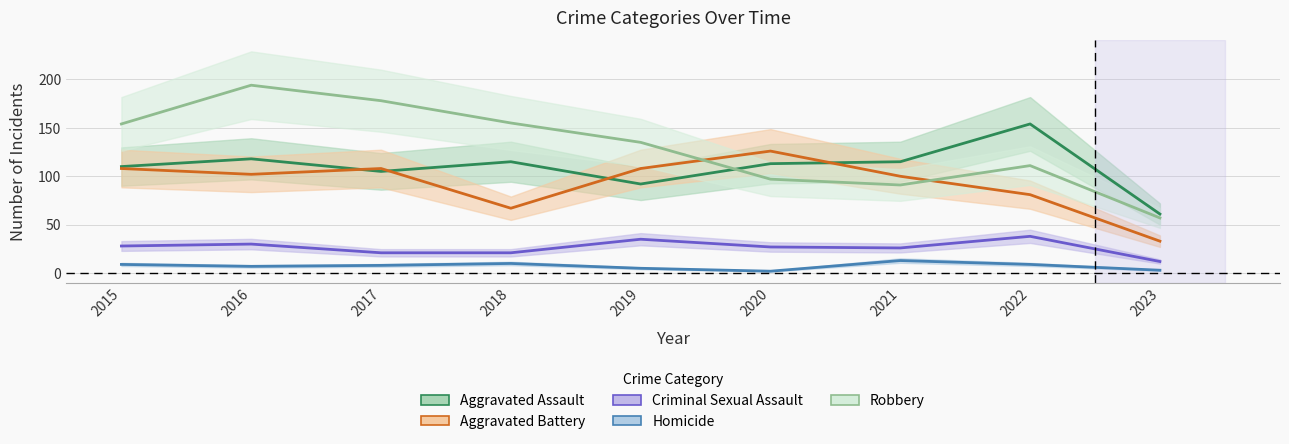

Is it true that Robbery equals 57 at 2023?

True